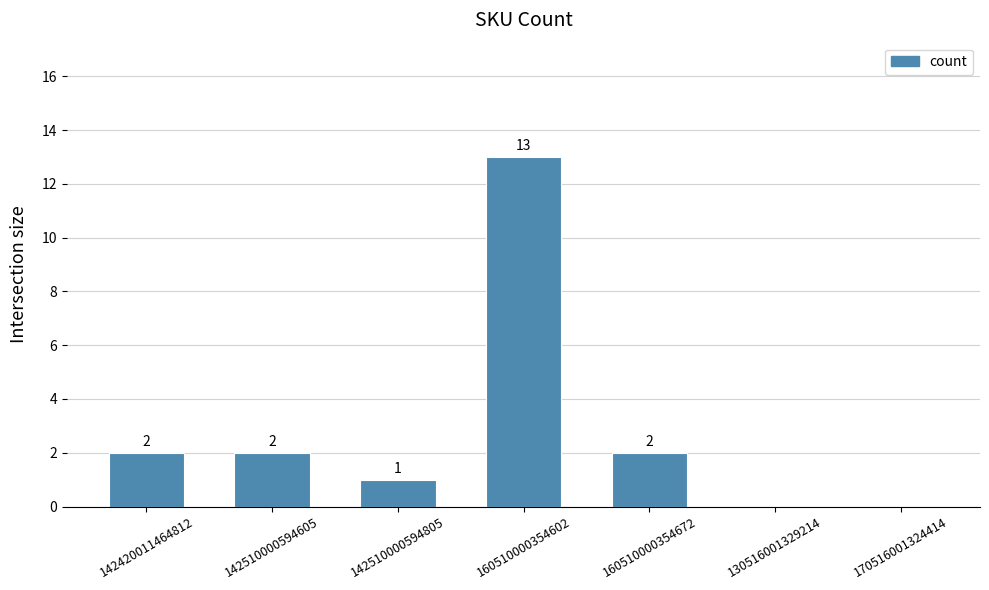

At which category does the chart reach its peak across all series?

160510000354602